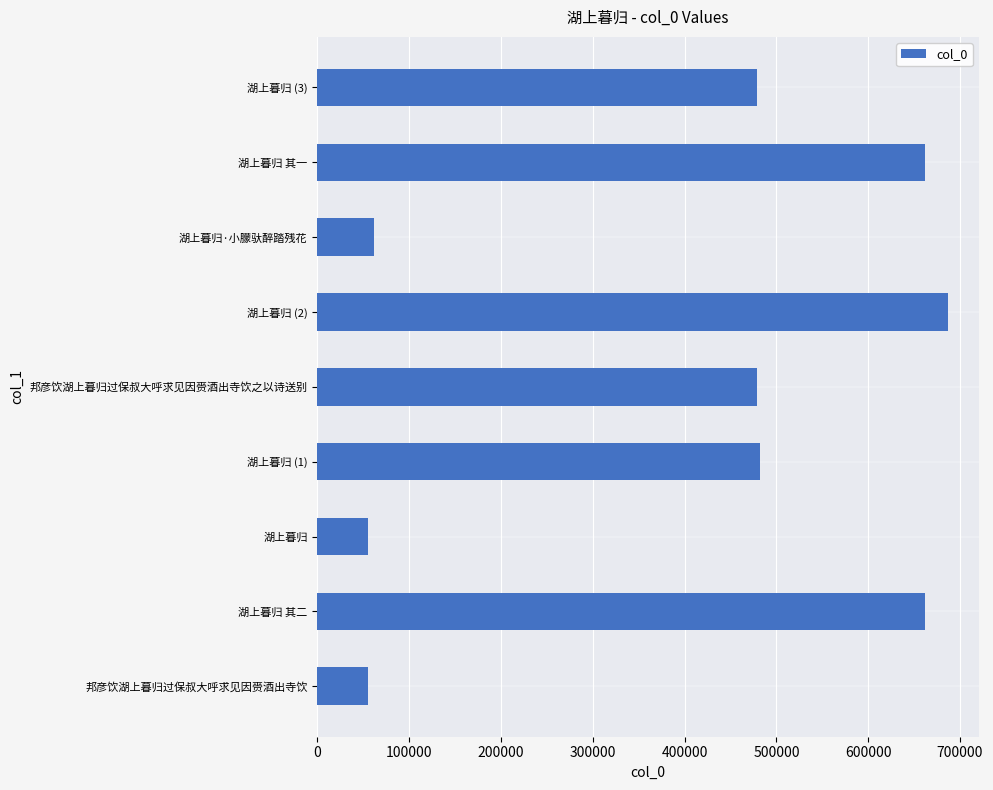

What is the maximum value shown in the chart?

686336